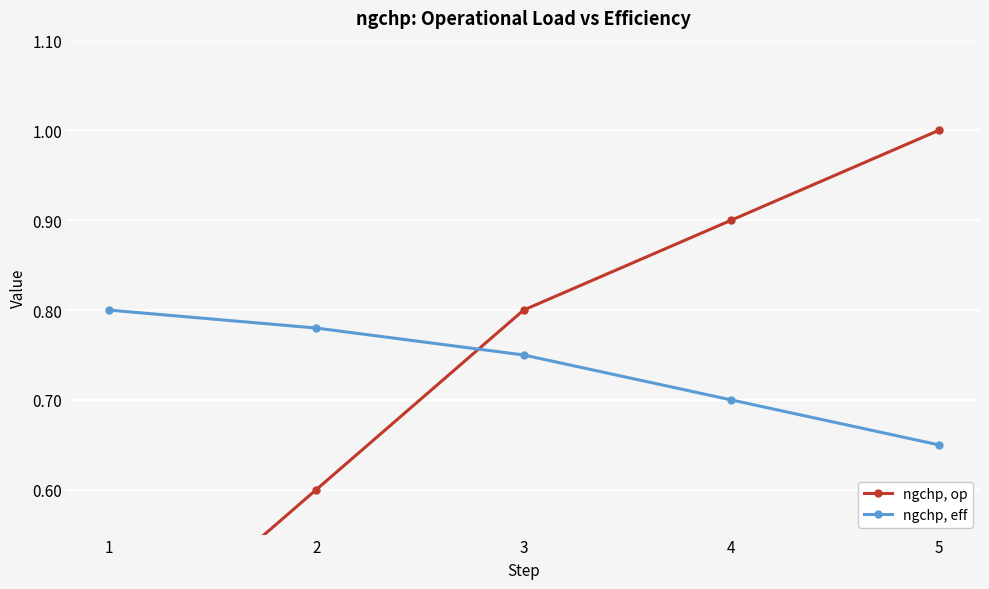

What are all the series names shown in the legend?

ngchp, op, ngchp, eff